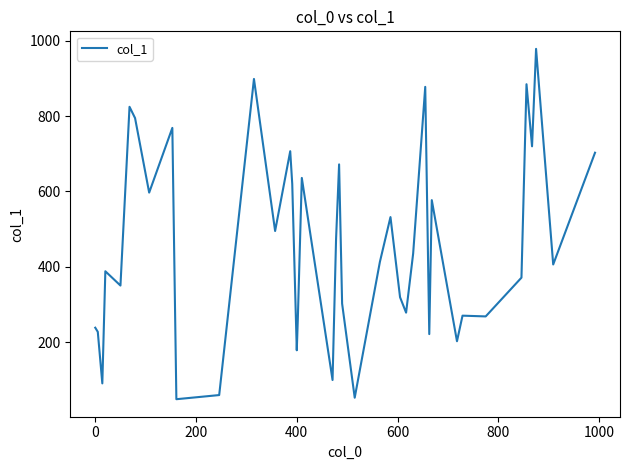

What is the difference between the maximum and second lowest values?

927